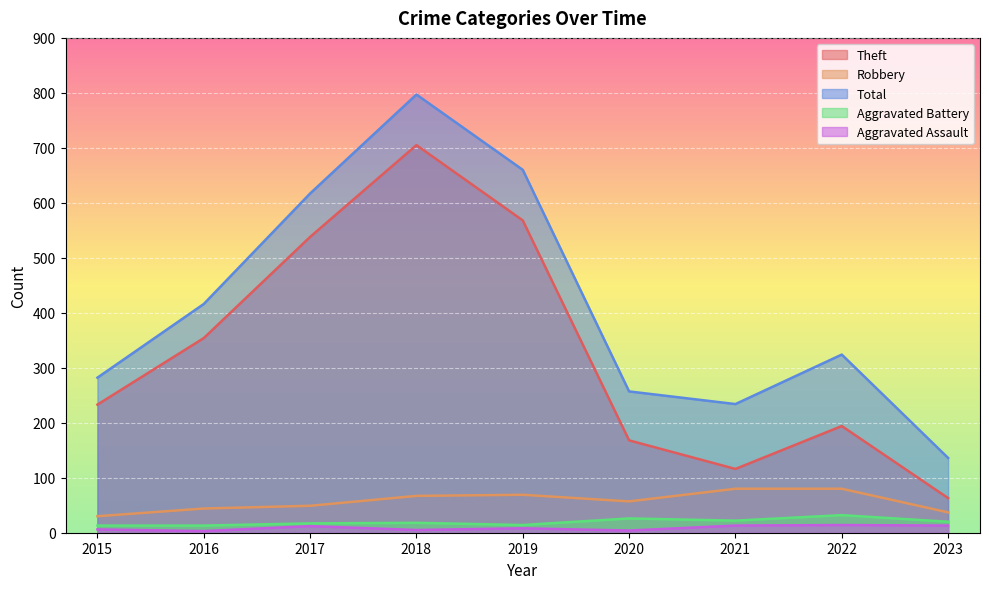

The Total series shows 486 at 2015. True or false?

False